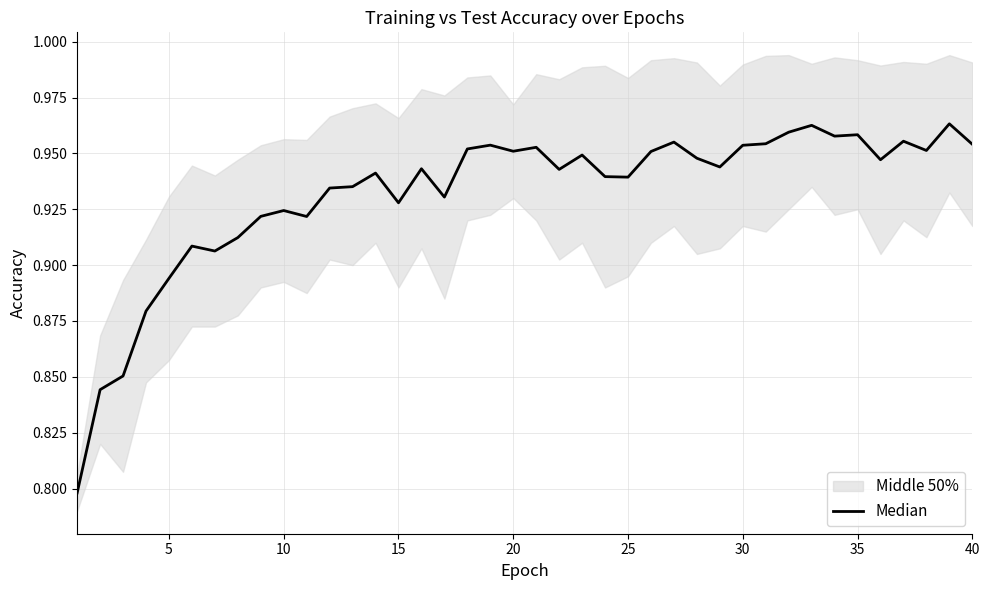

Count the values in the range 0 to 1.

40